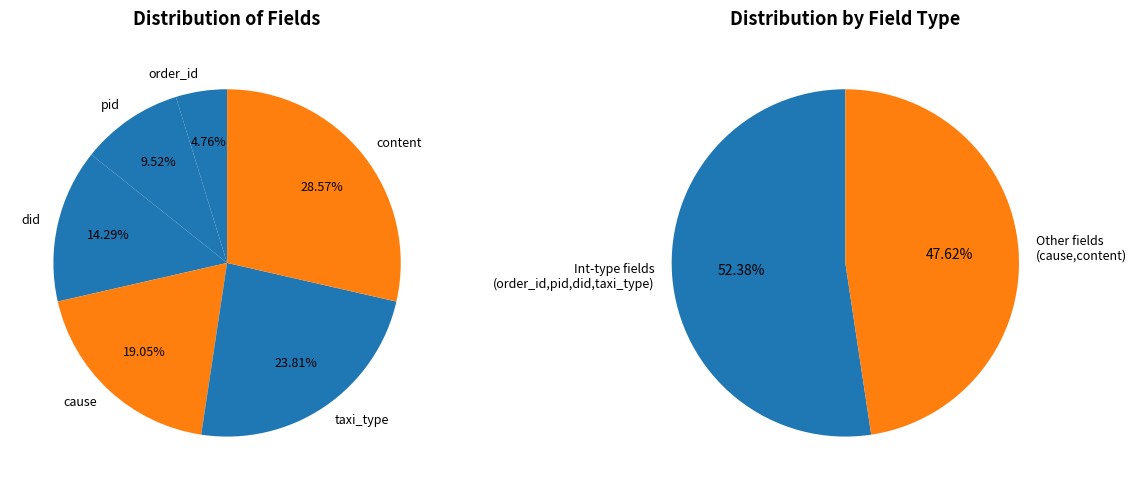

Count the number of slices in the pie.

6